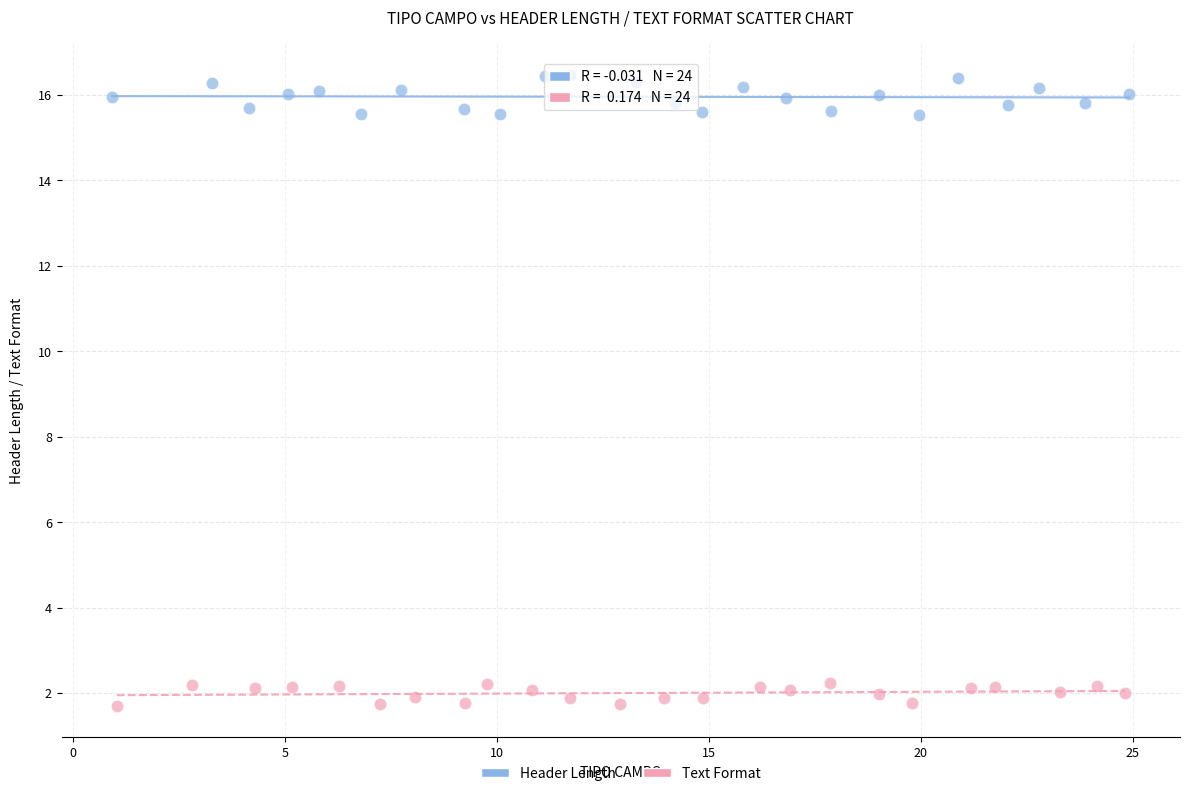

Which series has the widest spread of Y values?

Header Length